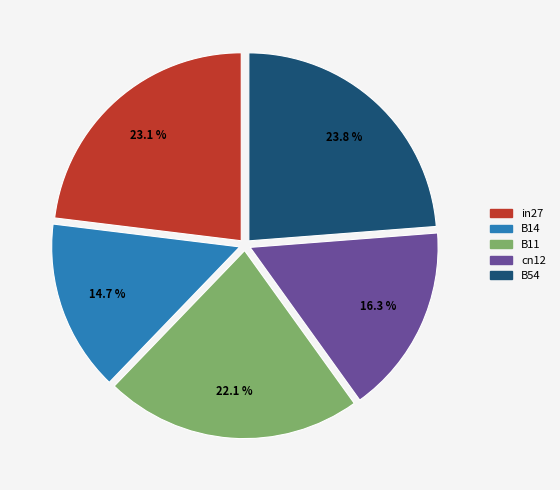

The B54 slice represents 24% of the pie. True or false?

True